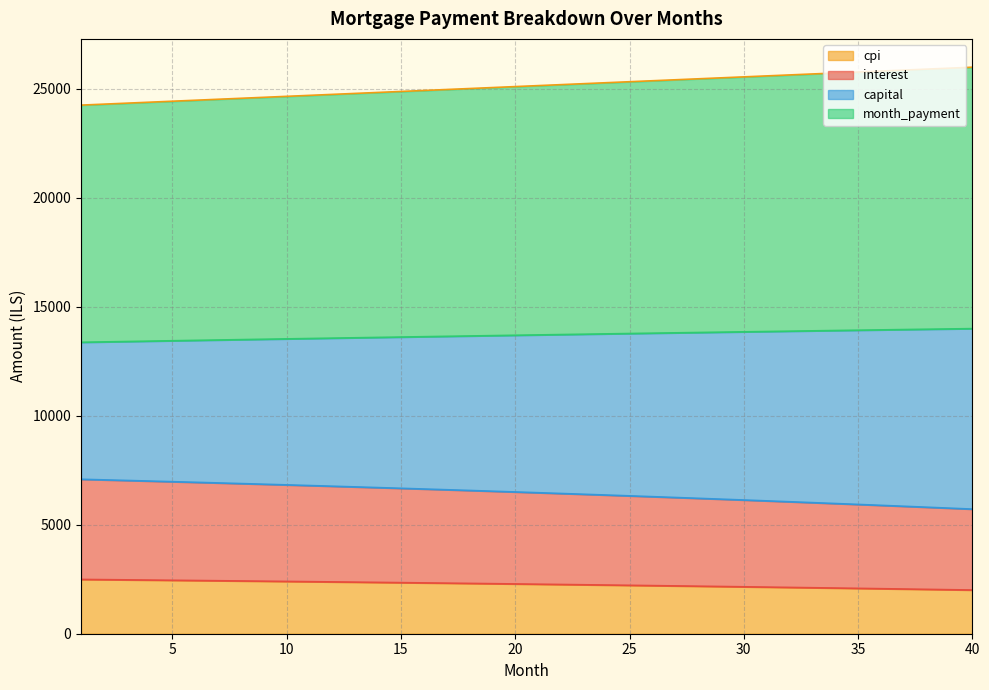

What is the maximum value for cpi?

2490.5